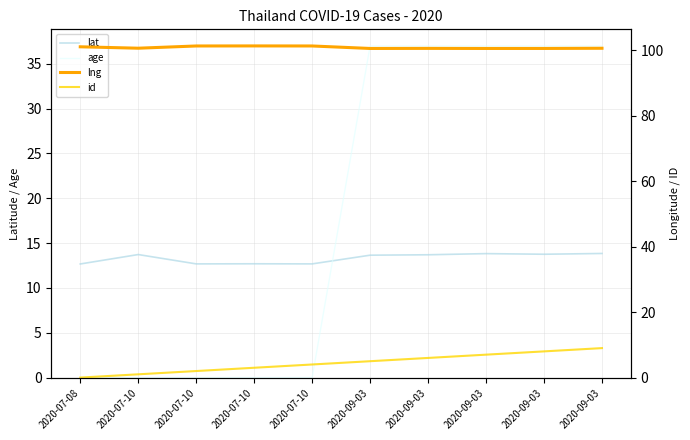

Rank the categories by id value from highest to lowest.

2020-09-03, 2020-09-03, 2020-09-03, 2020-09-03, 2020-09-03, 2020-07-10, 2020-07-10, 2020-07-10, 2020-07-10, 2020-07-08